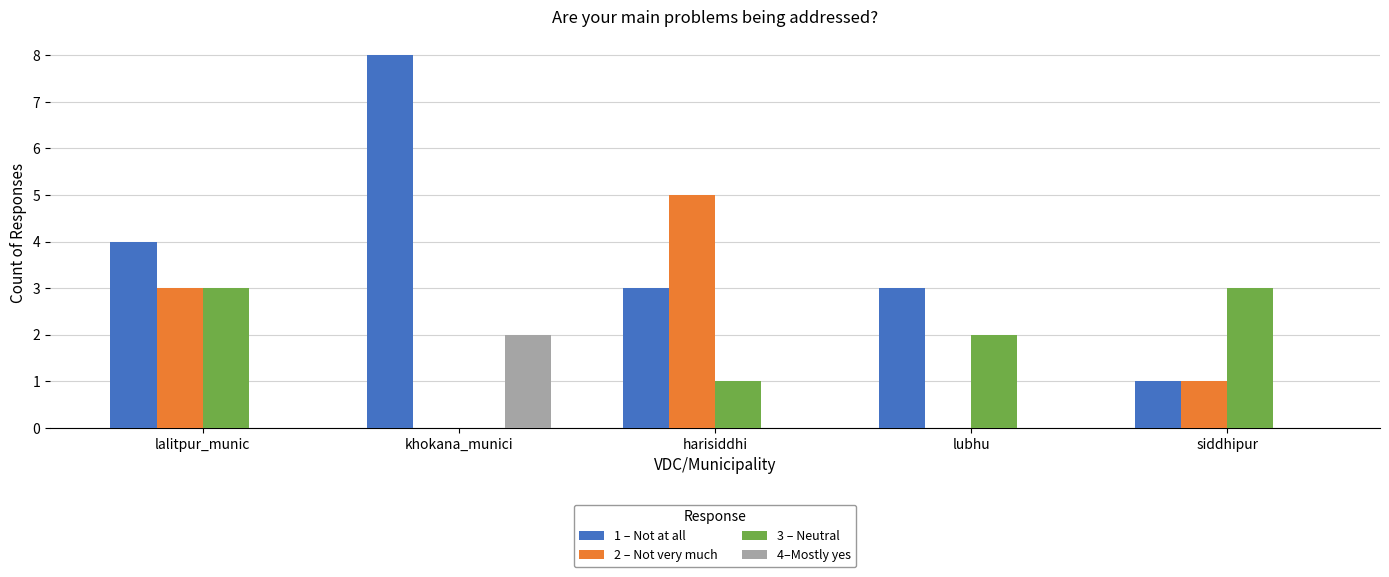

What is the greatest value displayed?

8